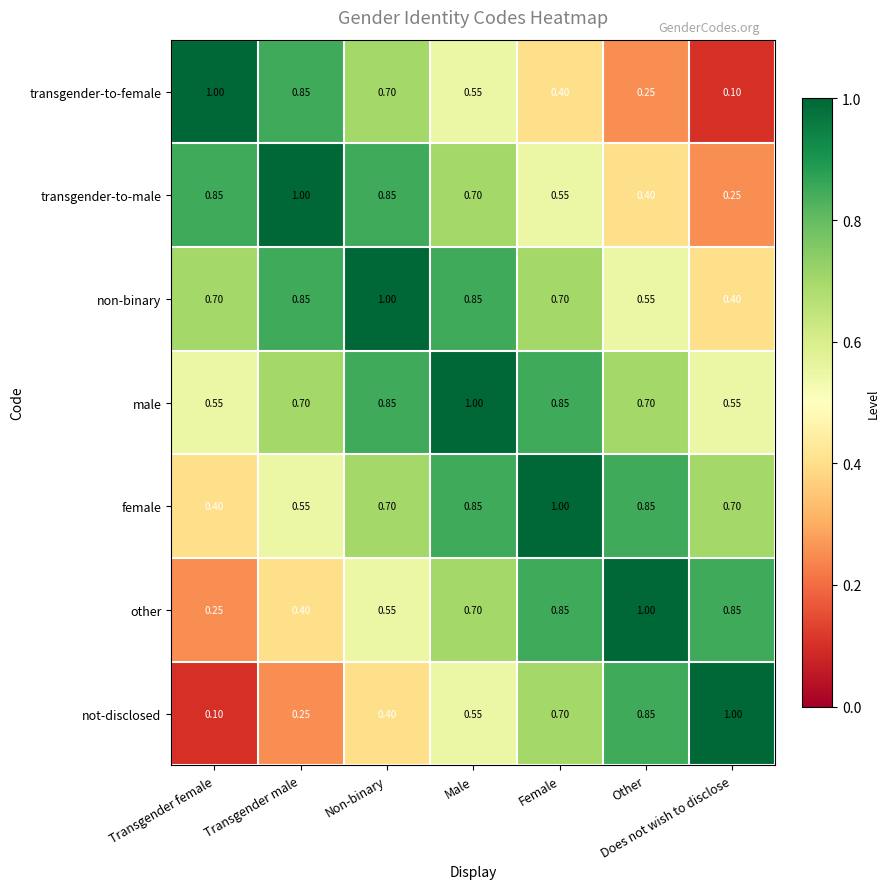

At Does not wish to disclose, list the series in order from smallest to largest.

transgender-to-female, transgender-to-male, non-binary, male, female, other, not-disclosed